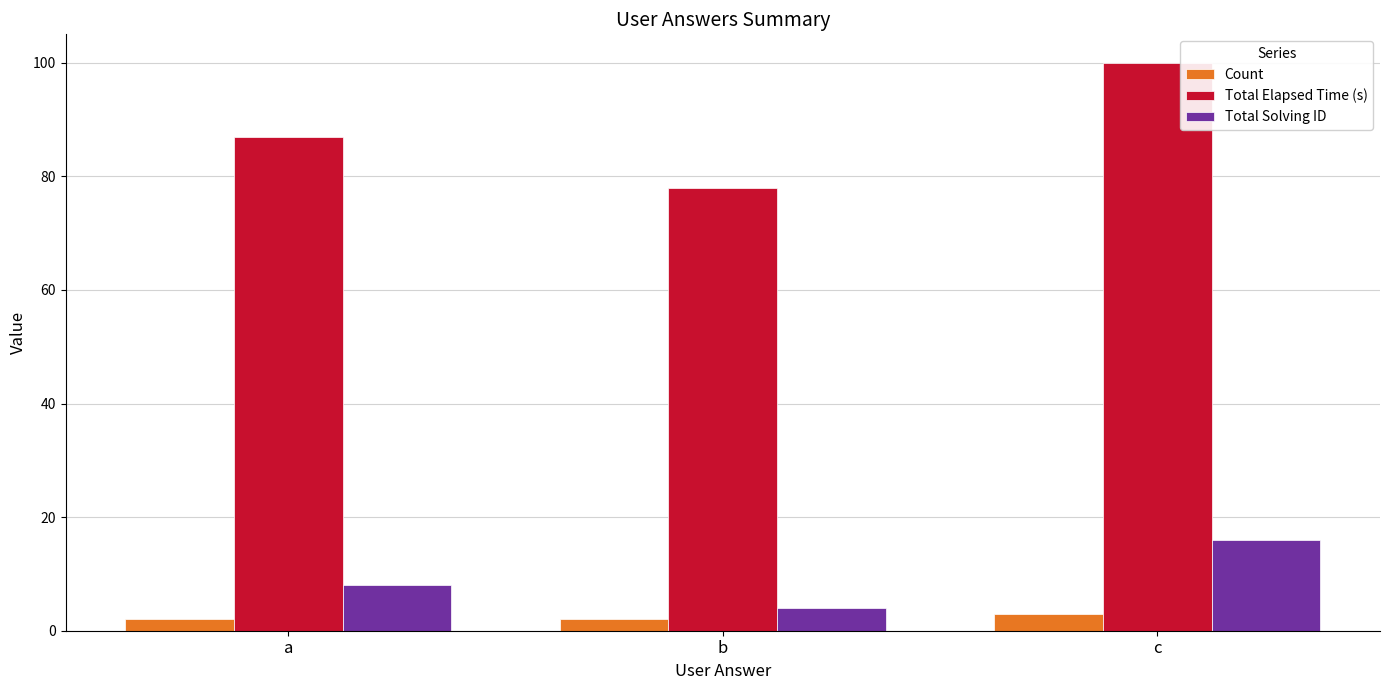

What is the value of the Total Solving ID bar at the 2nd from the left?

4